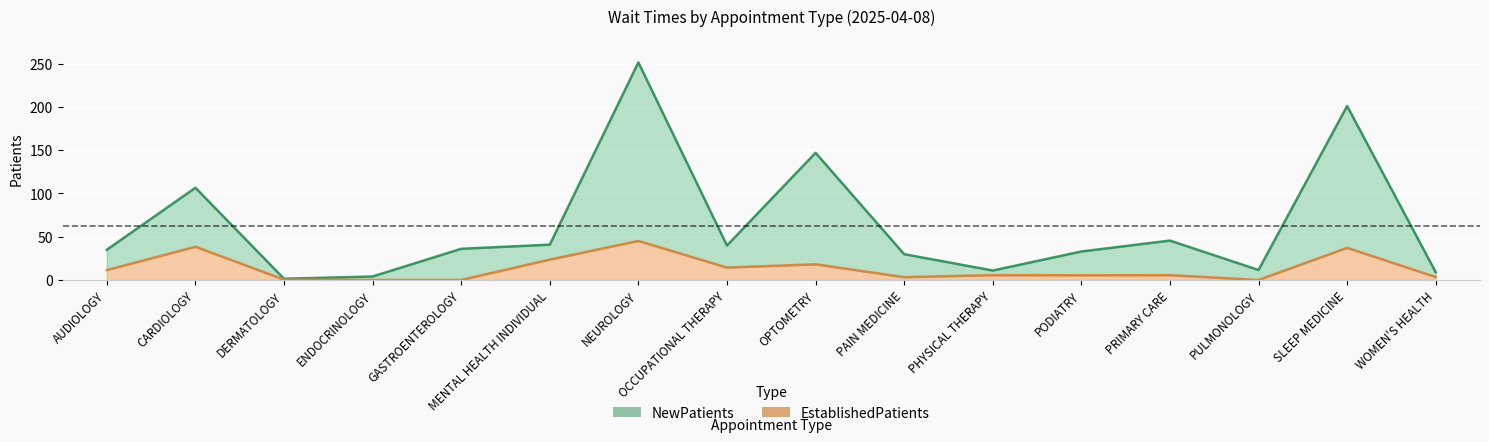

List the series in order of their peak value, highest first.

NewPatients, EstablishedPatients